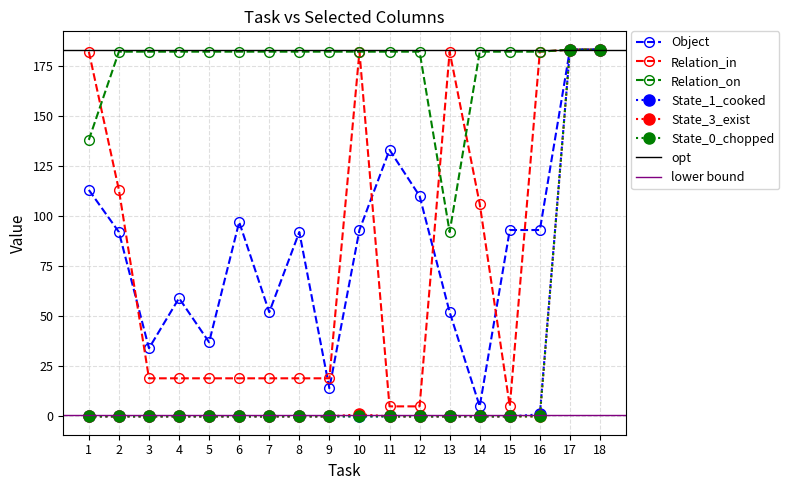

Which category has the highest value in the State_1_cooked series?

17